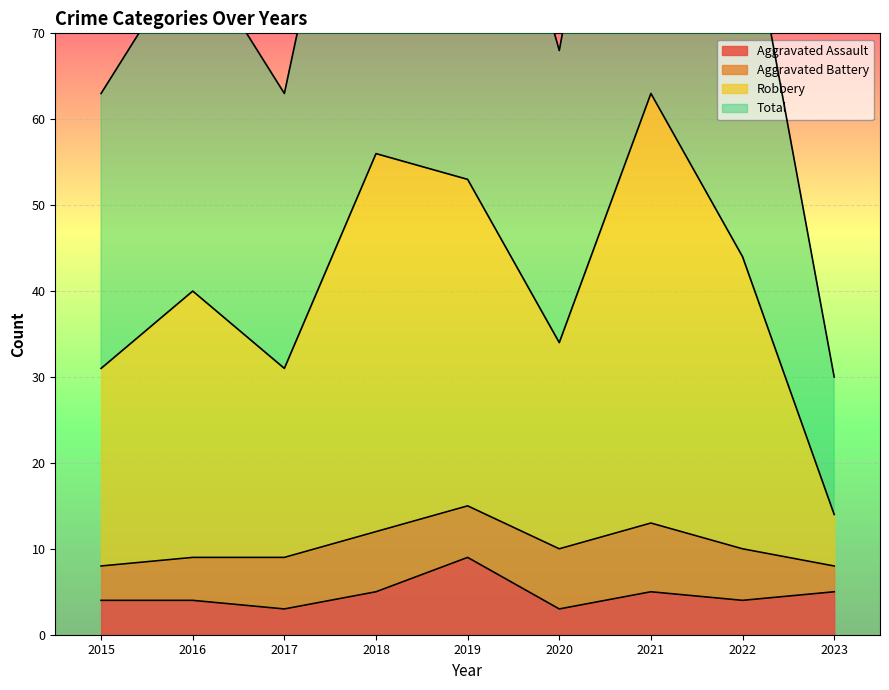

Which series has the largest range (max minus min)?

Total